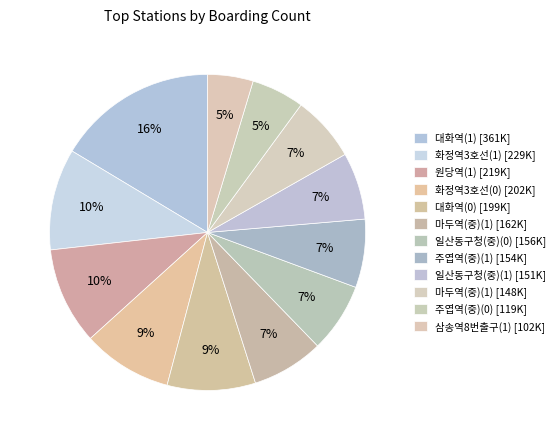

What is the largest slice in the pie chart?

대화역(1)